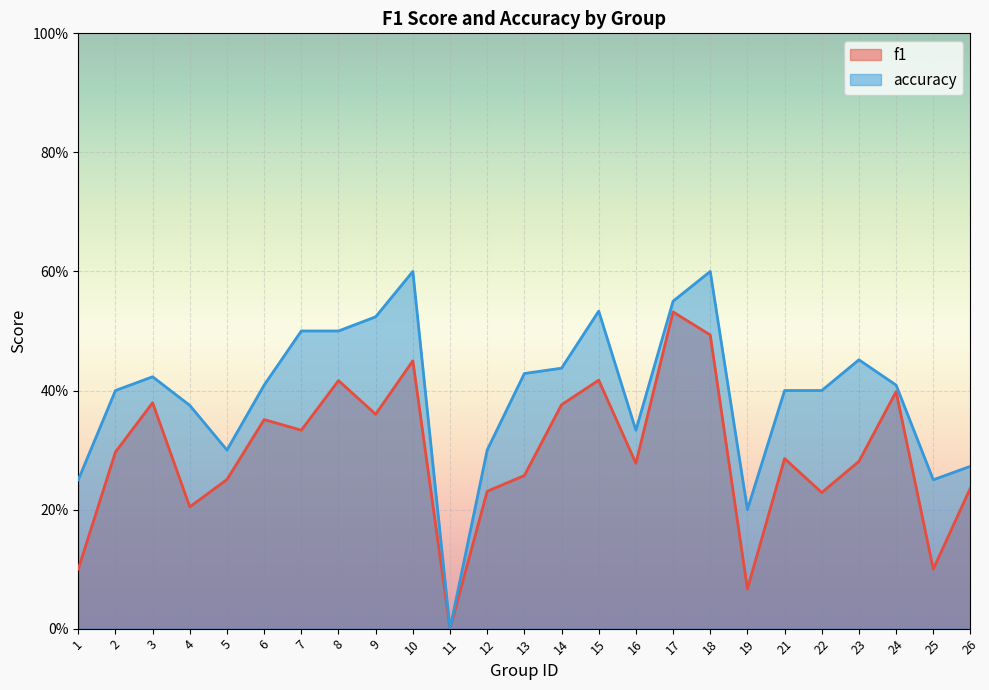

How many interior local peaks does the accuracy series have?

5